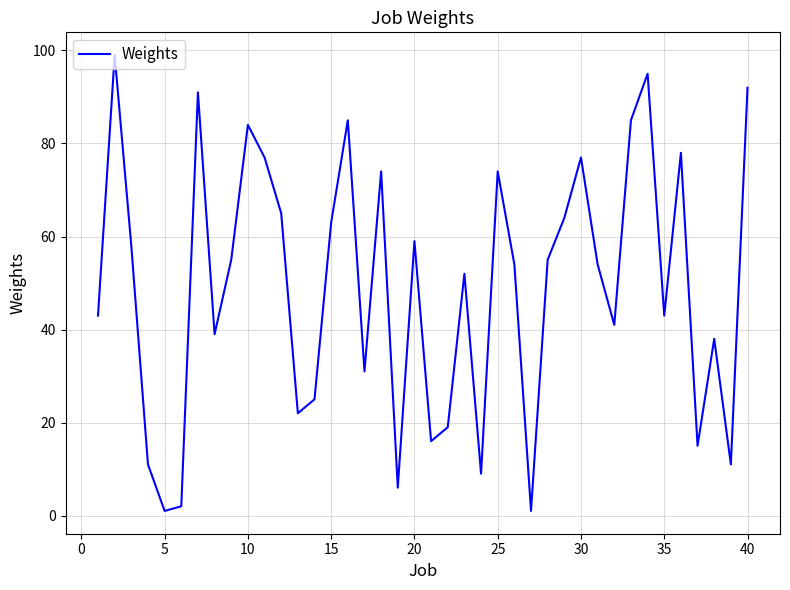

What is the greatest value displayed?

99